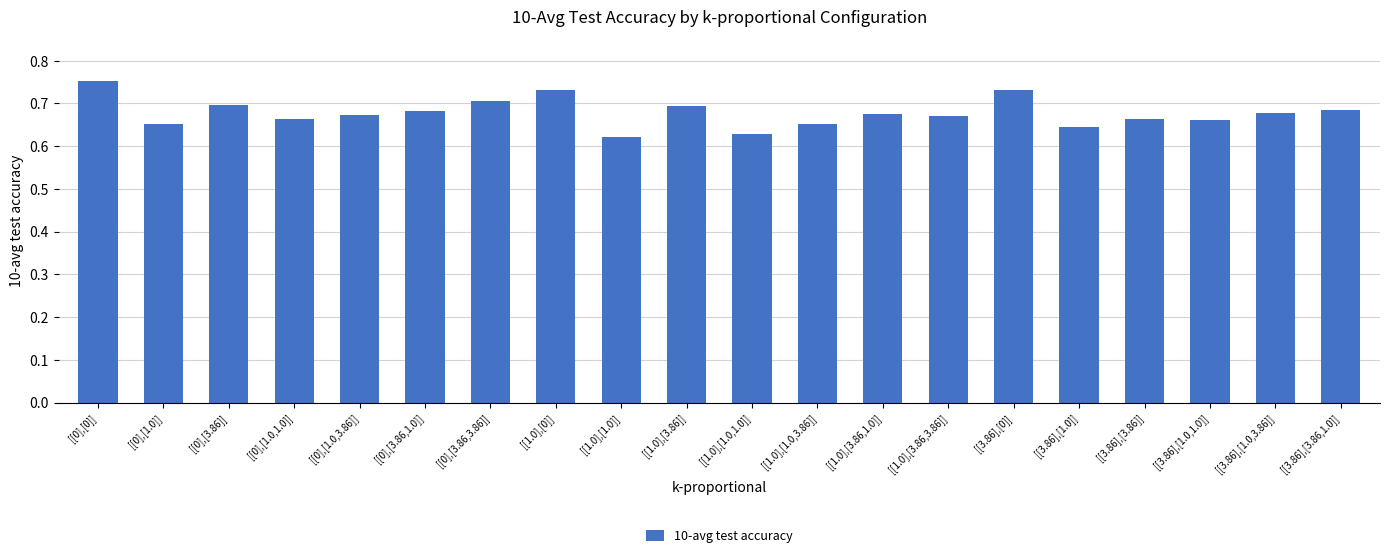

At which category does the chart reach its peak across all series?

[[0],[0]]